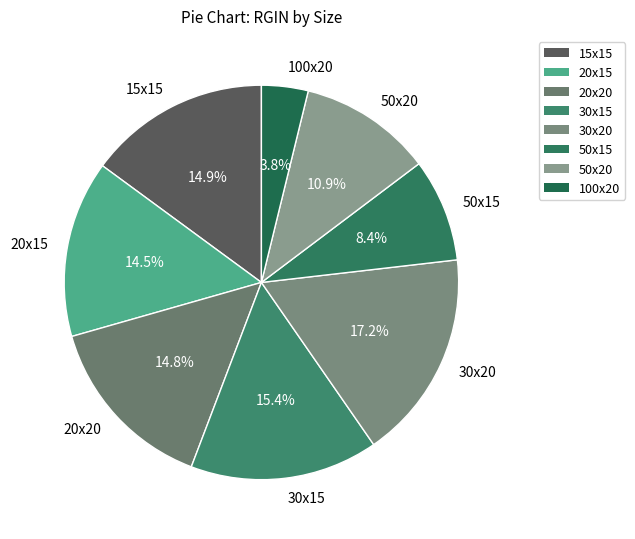

To the nearest percent, what percentage of the pie is 30x20?

17%